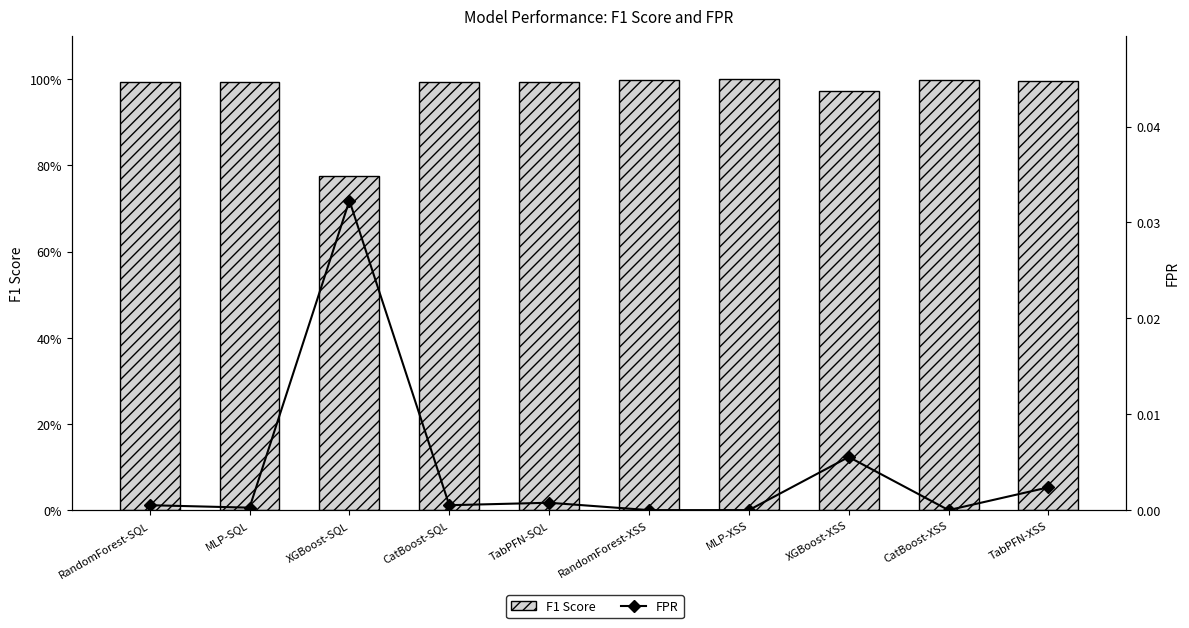

What are all the series names shown in the legend?

F1 Score, FPR